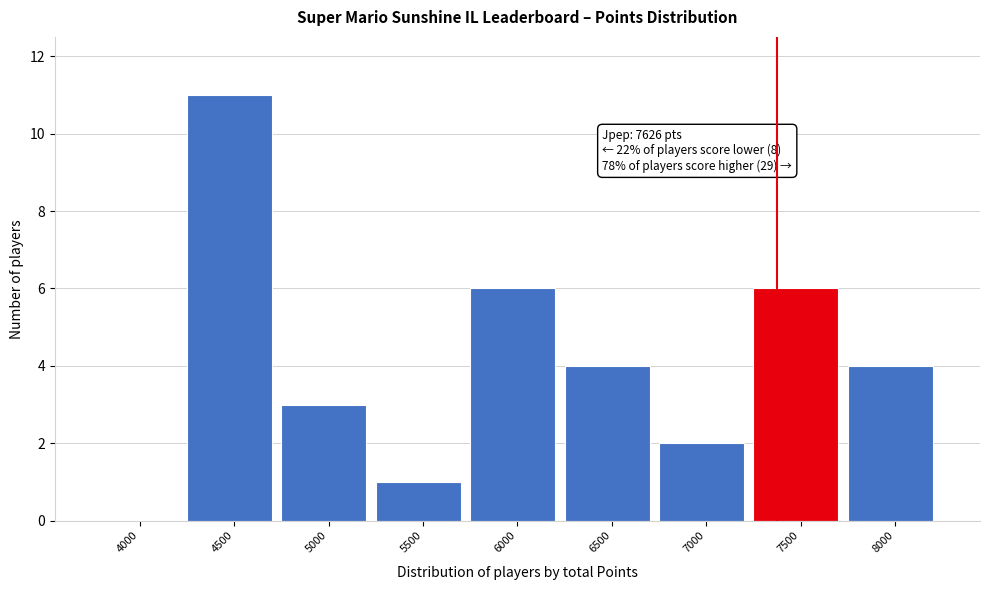

Reading left to right, extract all data points from this chart.

4000=0	4500=11	5000=3	5500=1	6000=6	6500=4	7000=2	7500=6	8000=4